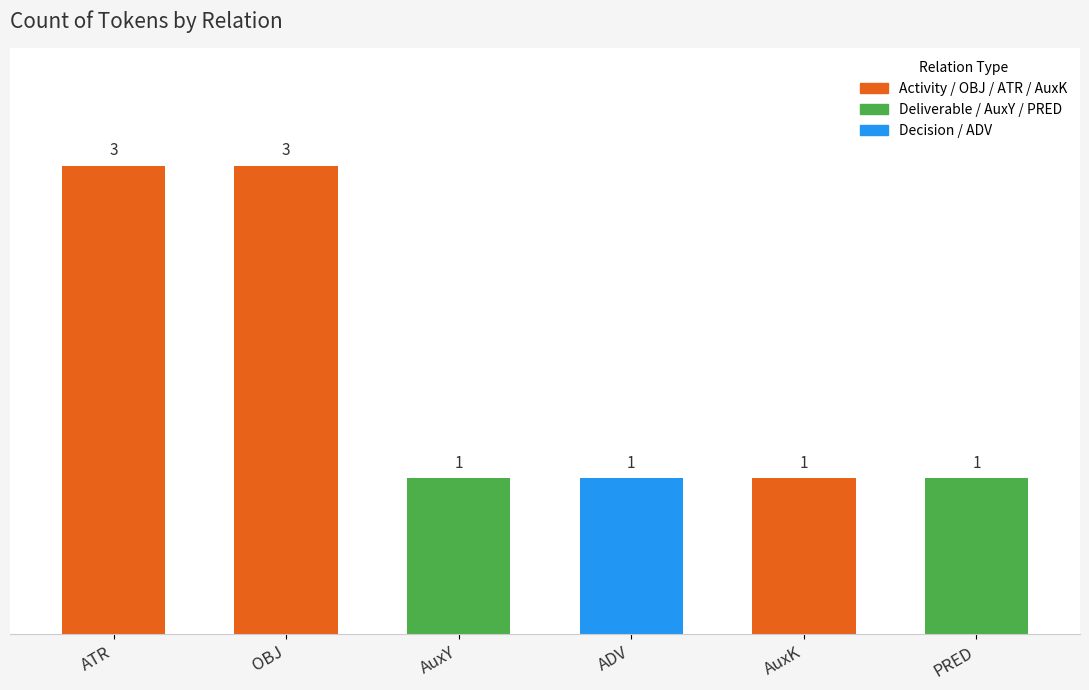

What value does the data have at ATR?

3